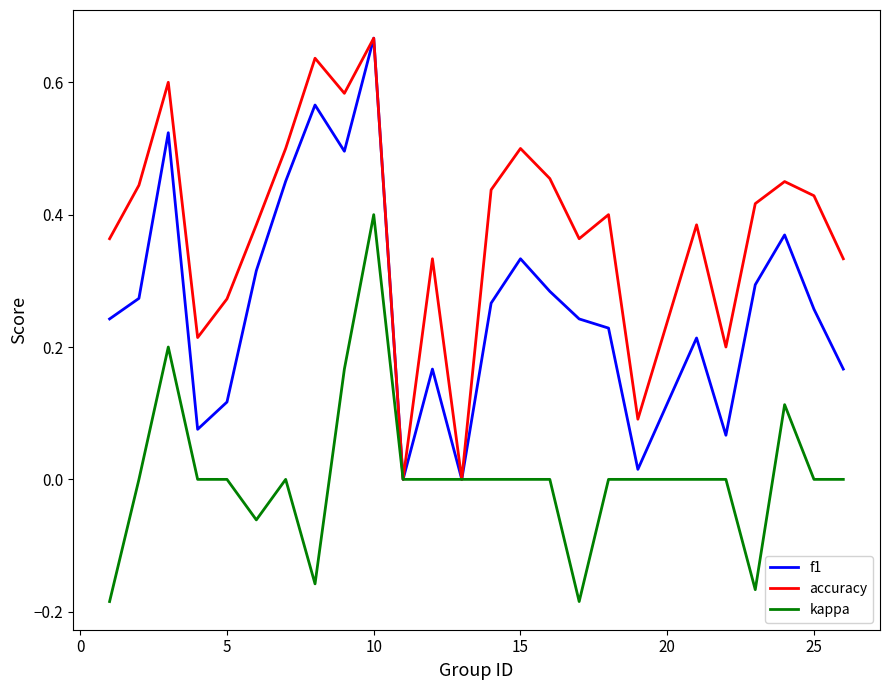

Which series has the largest total across all categories?

accuracy